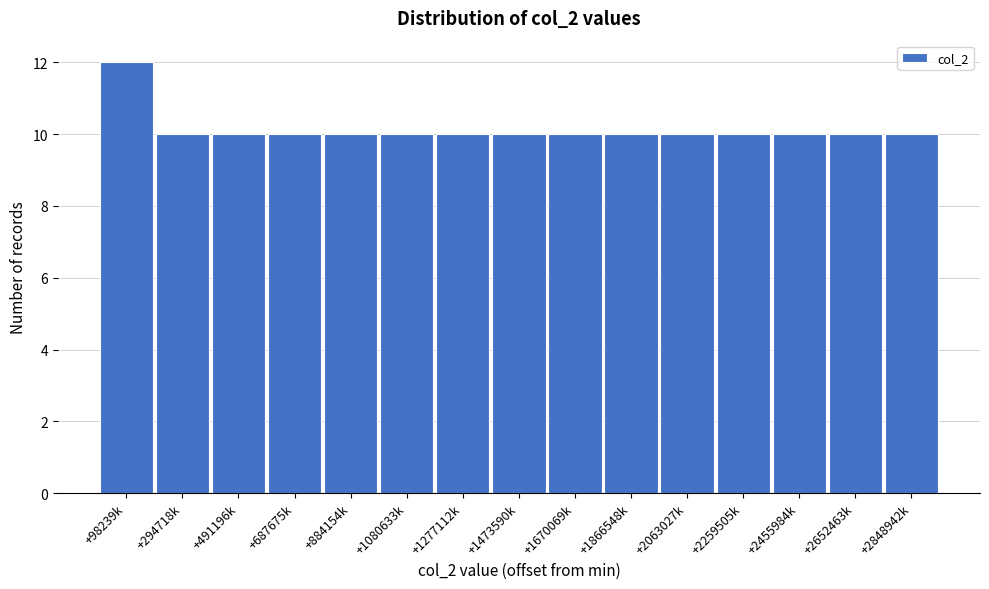

Reading left to right, list all the values displayed in this chart.

12	10	10	10	10	10	10	10	10	10	10	10	10	10	10